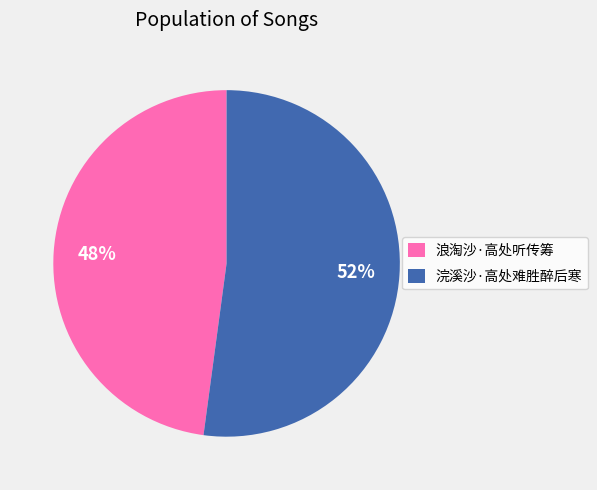

To the nearest percent, what portion does 浪淘沙·高处听传筹 represent?

48%